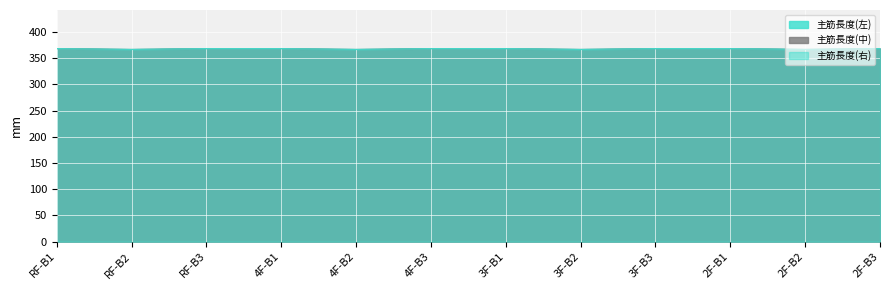

Between 3F-B2 and RF-B3, which is larger?

RF-B3